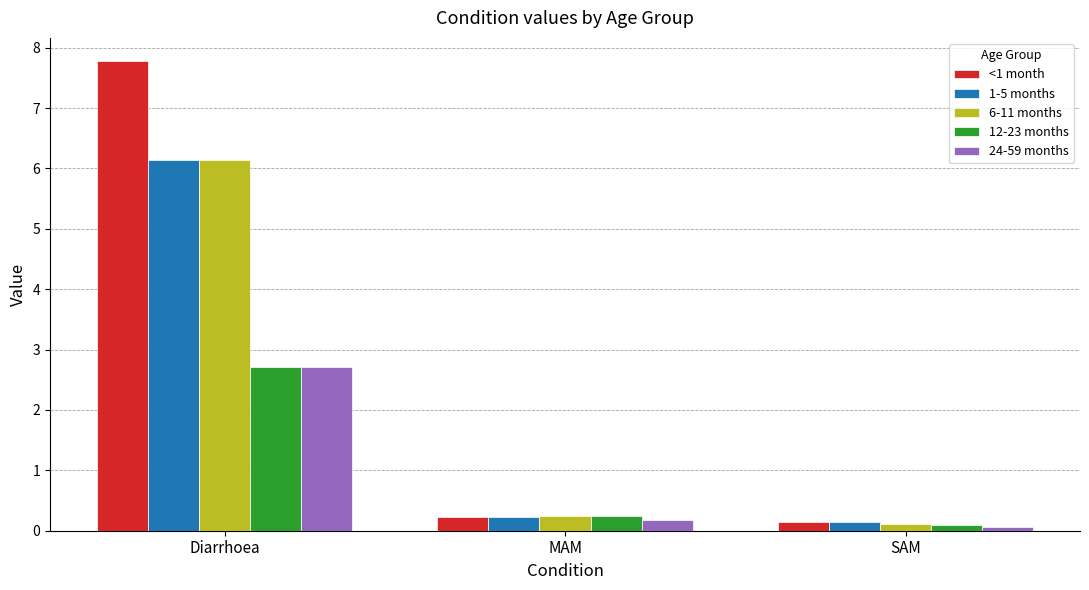

What is the label of the 1st bar from the left?

Diarrhoea